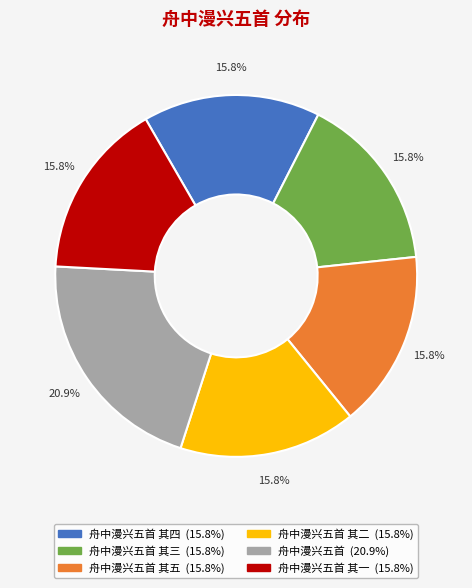

Count the number of slices in the pie.

6